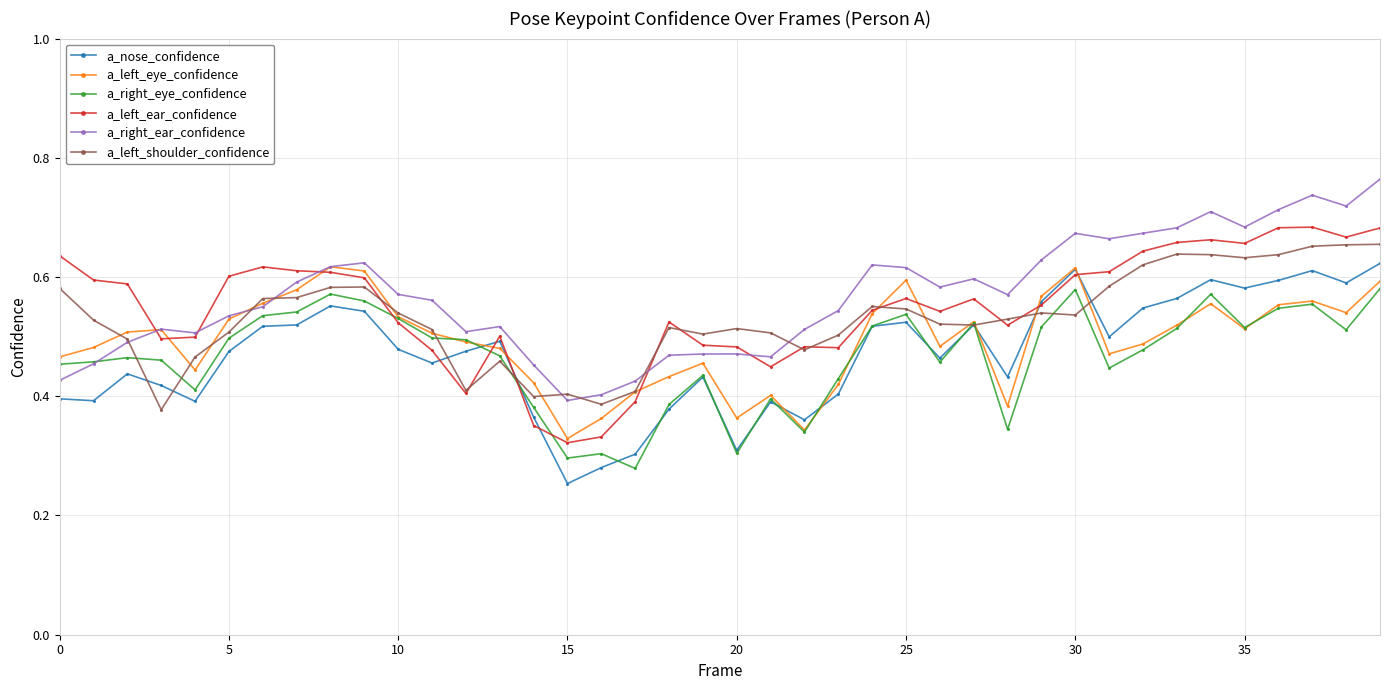

Does the chart display data point markers on the line(s)?

Yes